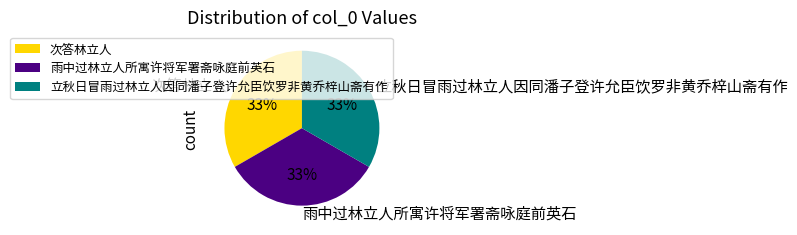

The 雨中过林立人所寓许将军署斋咏庭前英石 slice represents 21% of the pie. True or false?

False